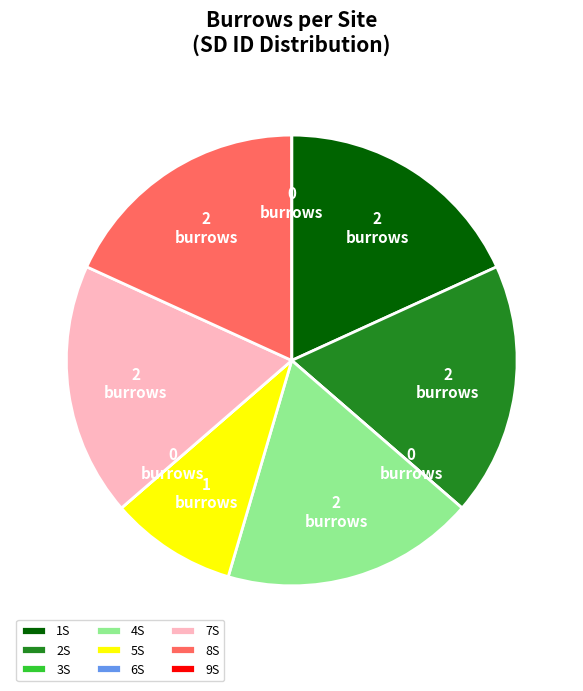

Is it true that 2S is 18% of the pie?

True